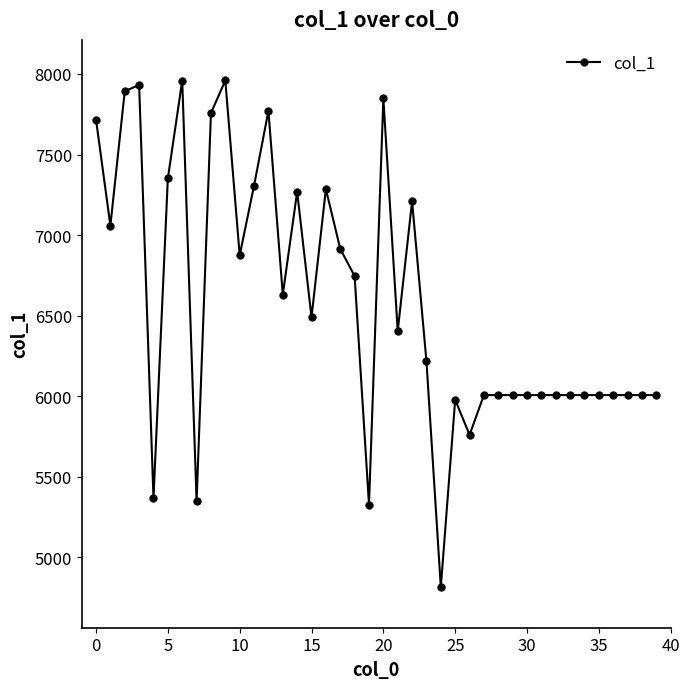

What is the value of the 22nd point from the left?

6404